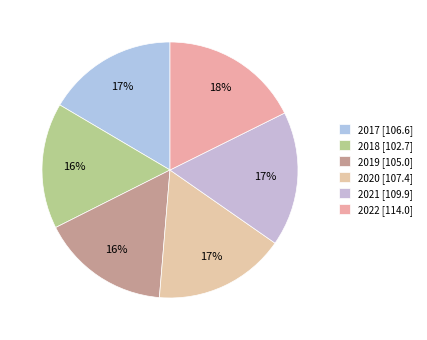

How many slices are in this pie chart?

6